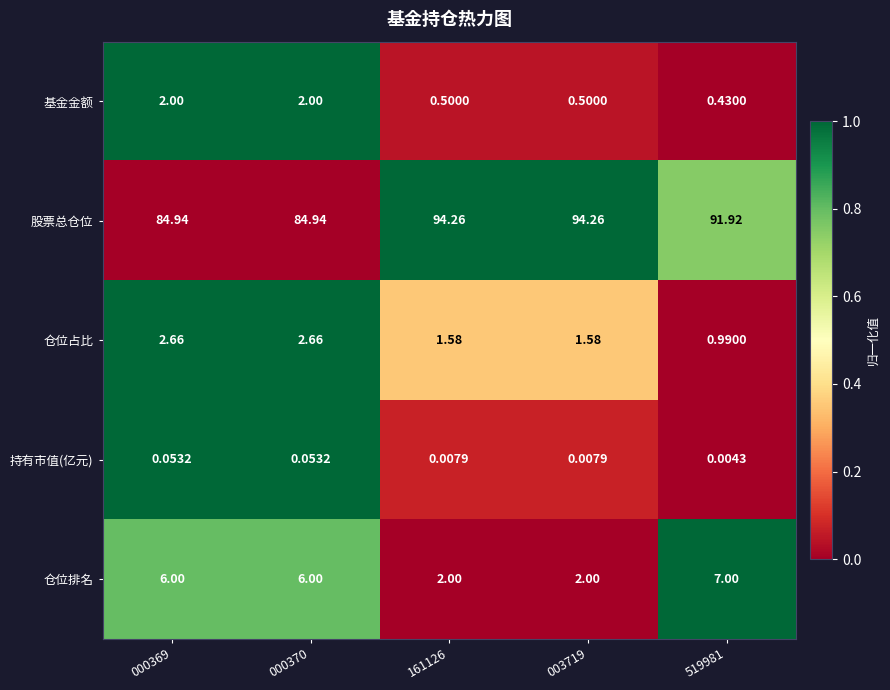

Is the value of 仓位占比 at 519981 greater than the value of 股票总仓位 at 000369?

No